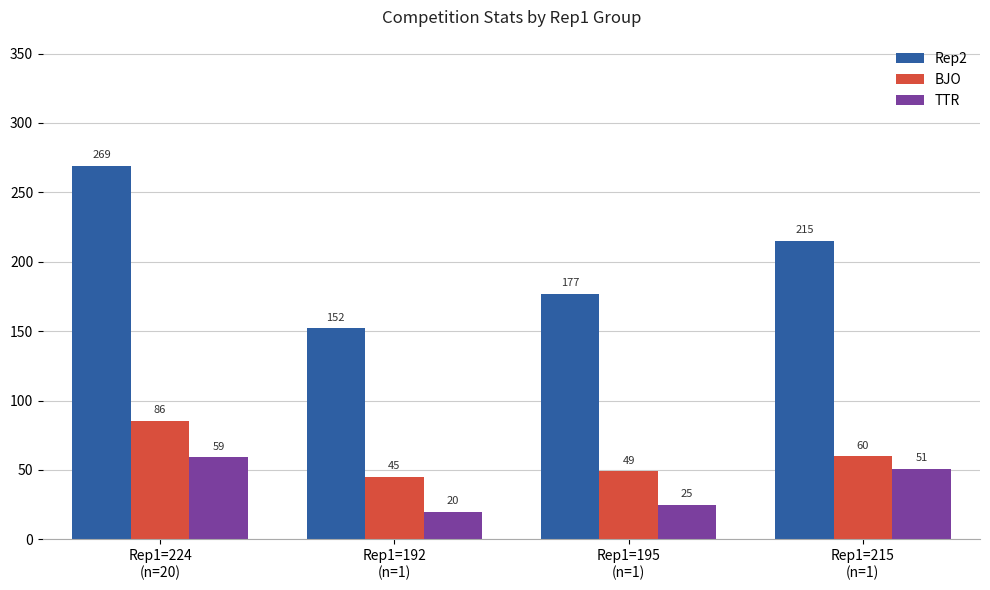

Which series has the largest total across all categories?

Rep2